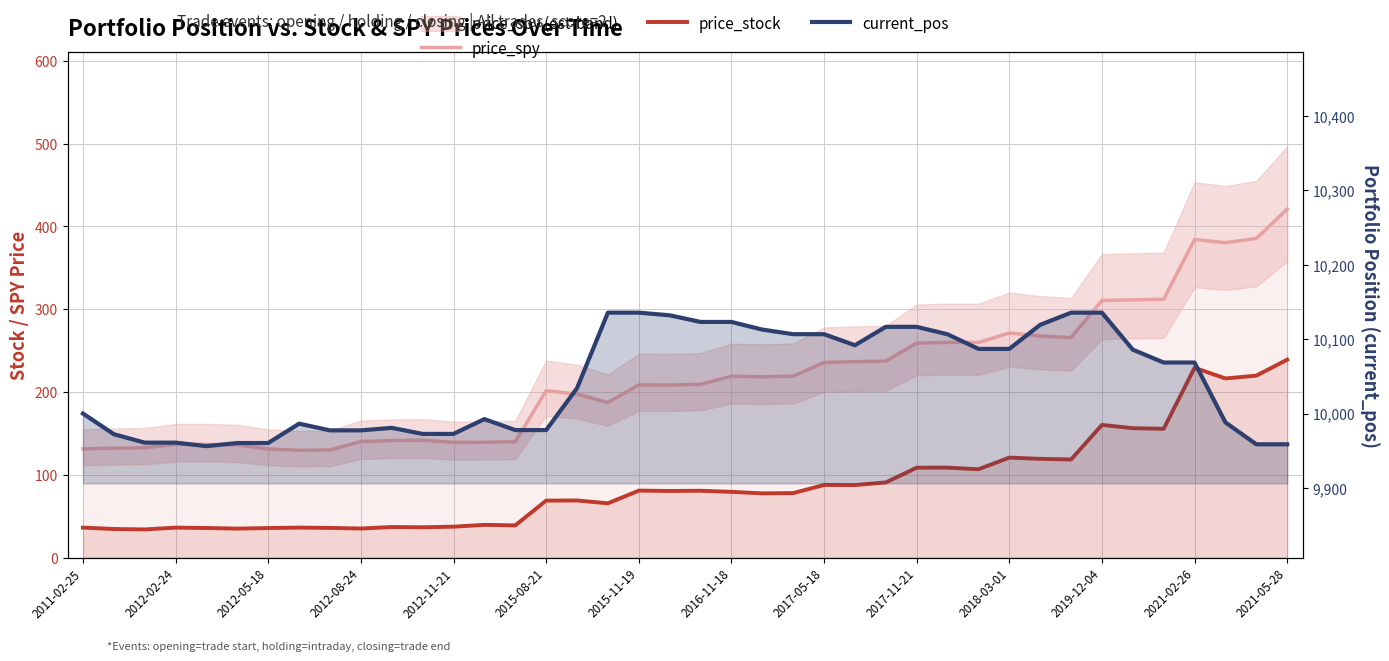

What is the difference between the highest and lowest values at 14?

9938.7